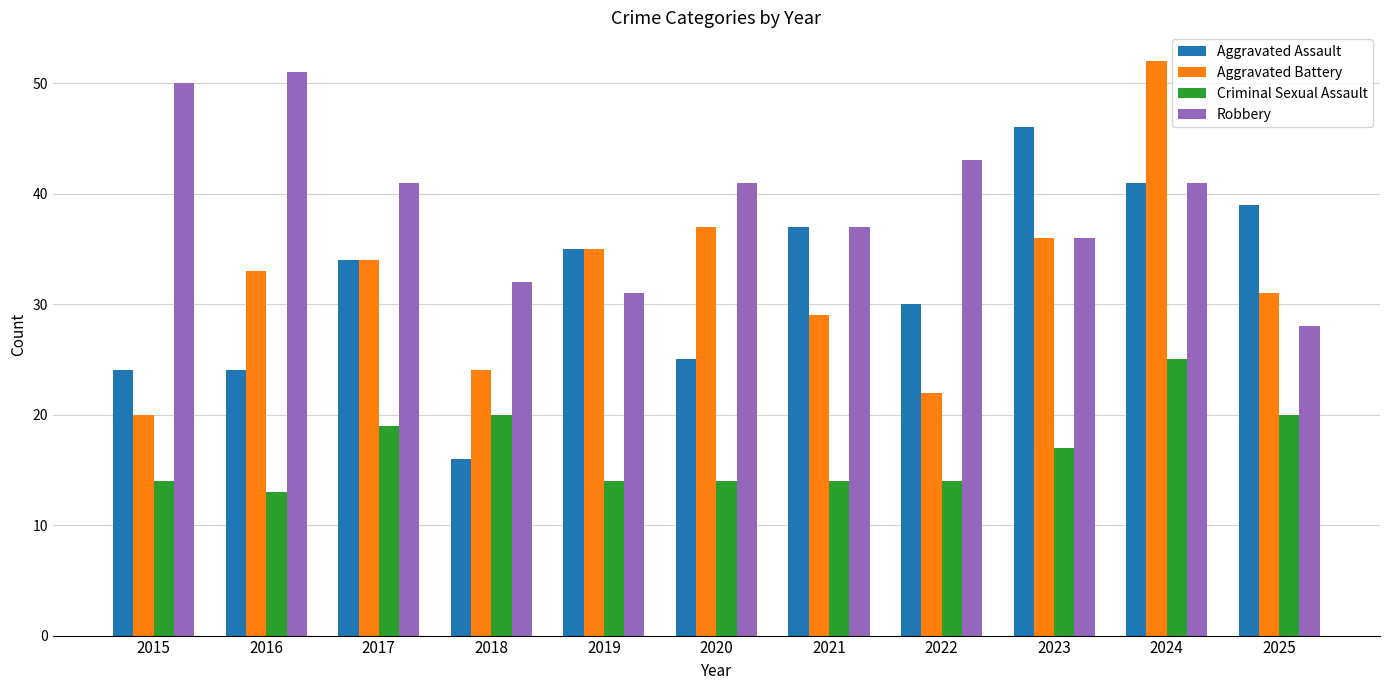

At which label is Criminal Sexual Assault closest to 19?

2017